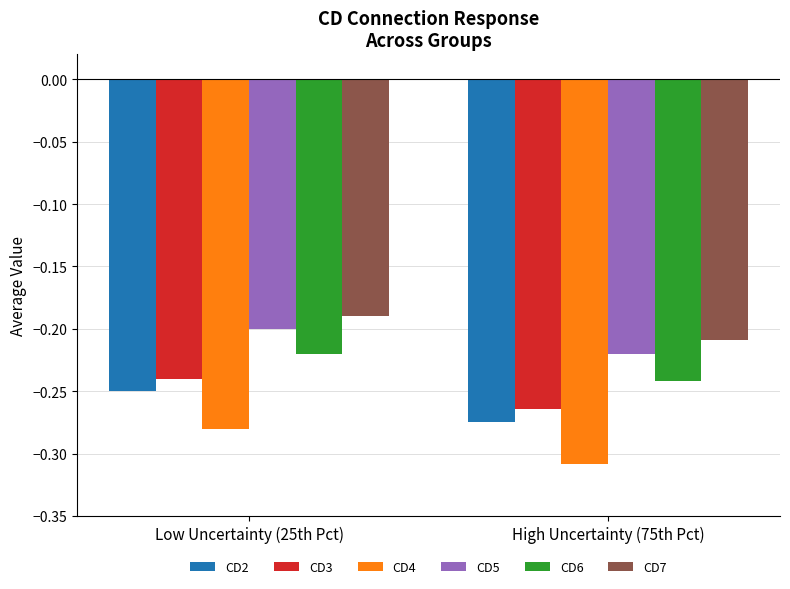

Is it true that CD6 equals -0.1 at High Uncertainty (75th Pct)?

False